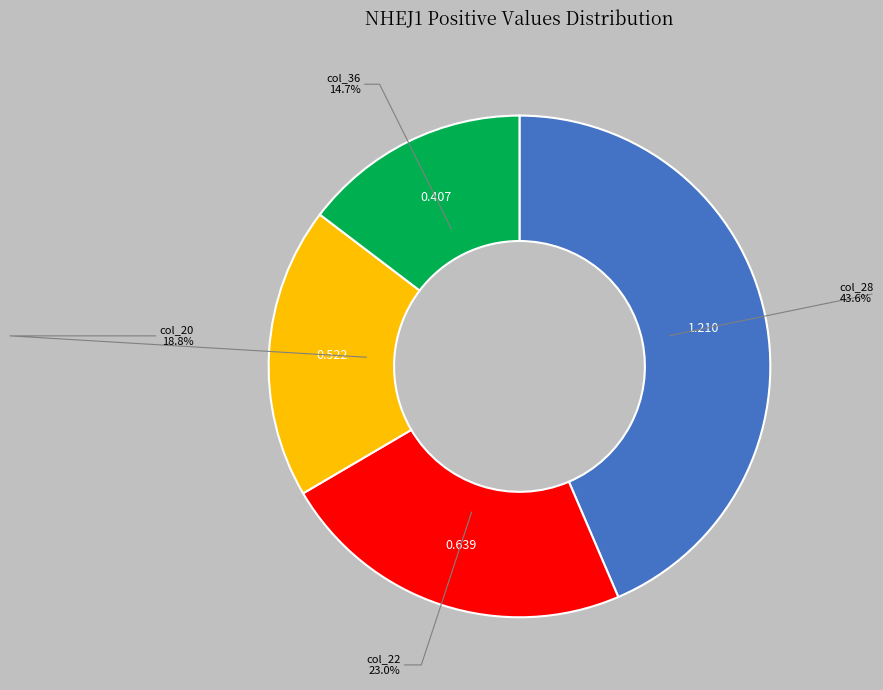

How many slices are in this pie chart?

4